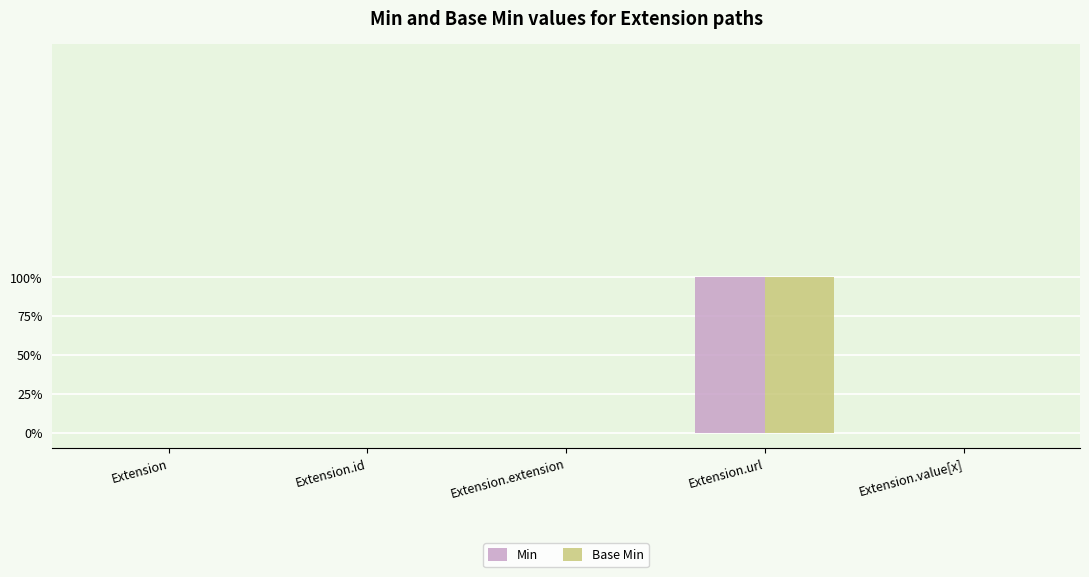

Does the chart contain stacked bars?

No